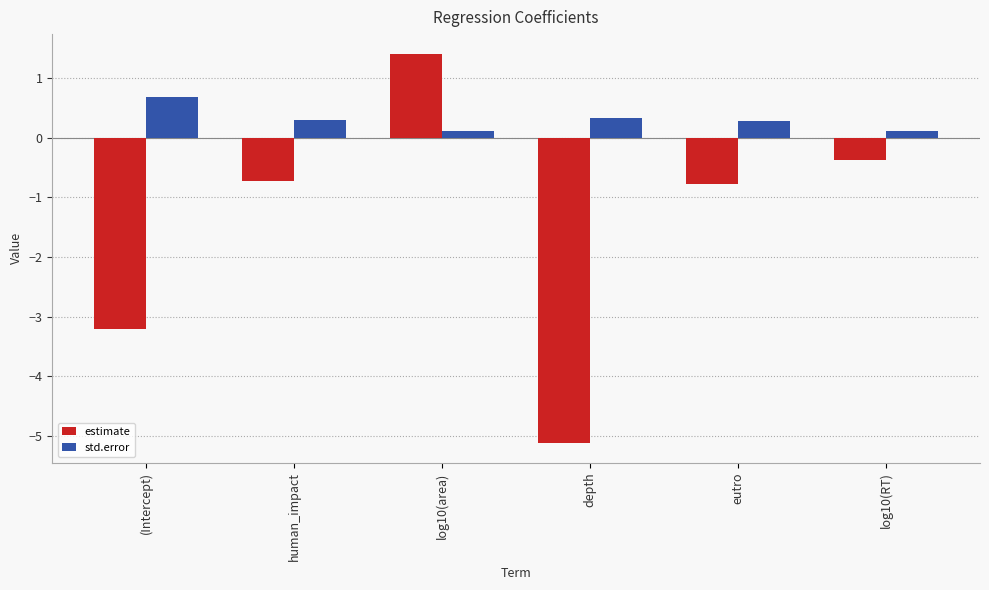

What is the sum of the estimate values at log10(area) and (Intercept)?

-1.8